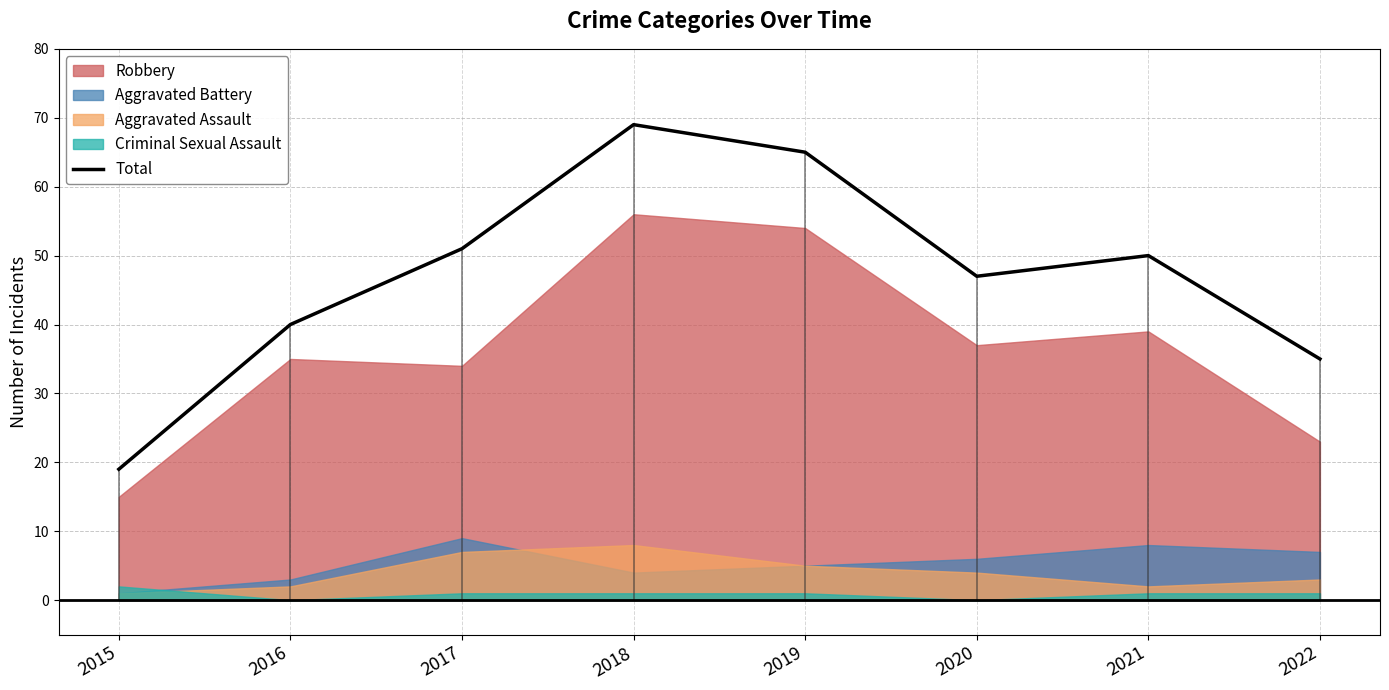

How many lines are shown in the chart?

1